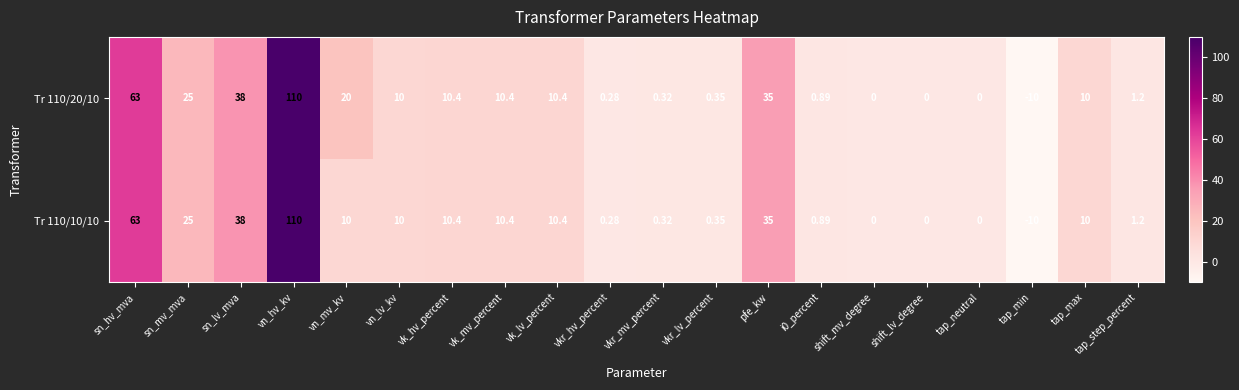

Is the value of Tr 110/10/10 at vkr_hv_percent greater than the value of Tr 110/20/10 at tap_min?

Yes